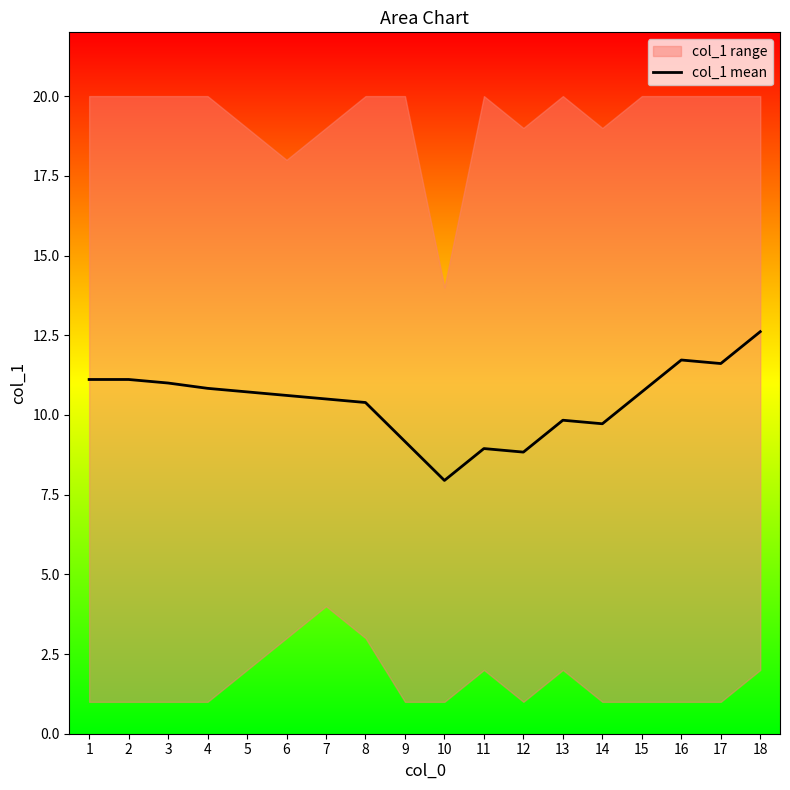

List the labels in order of value, smallest first.

10, 12, 11, 9, 14, 13, 8, 7, 6, 5, 15, 4, 3, 1, 2, 17, 16, 18